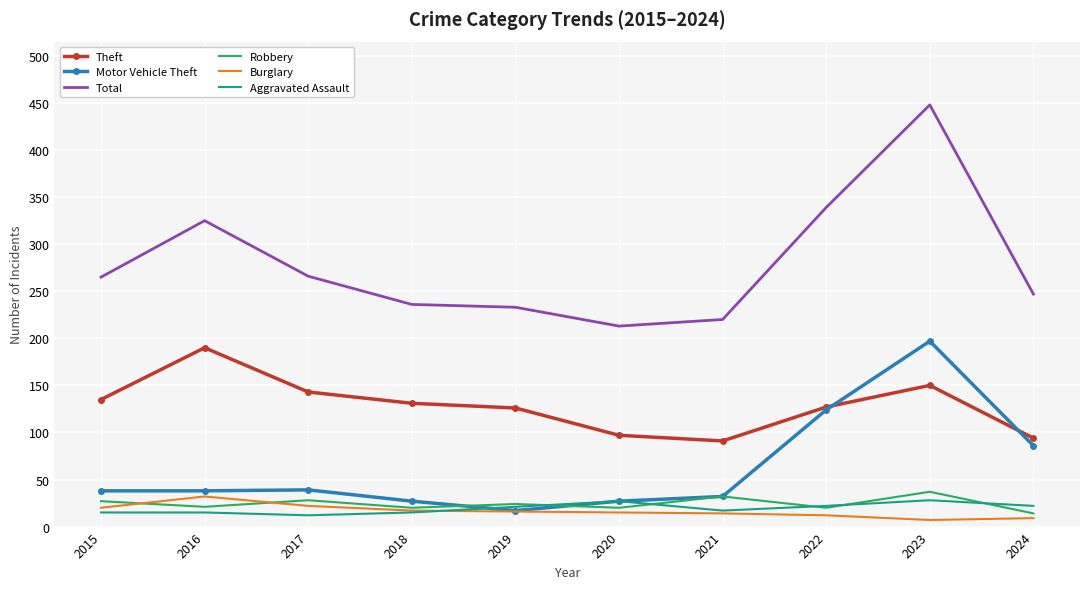

Is the value of Total at 2022 greater than the value of Theft at 2016?

Yes